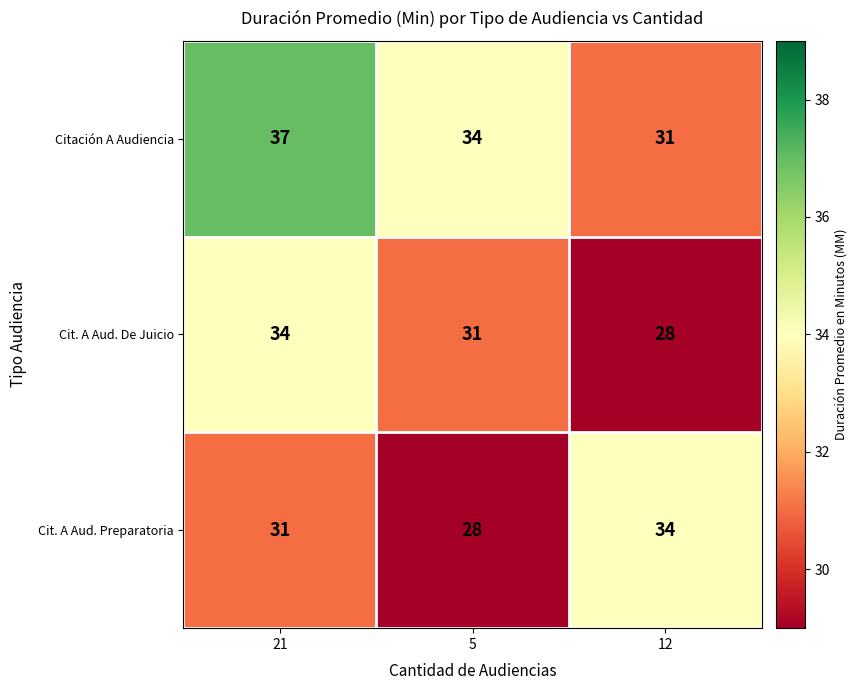

At which label does Cit. A Aud. Preparatoria reach its minimum?

5